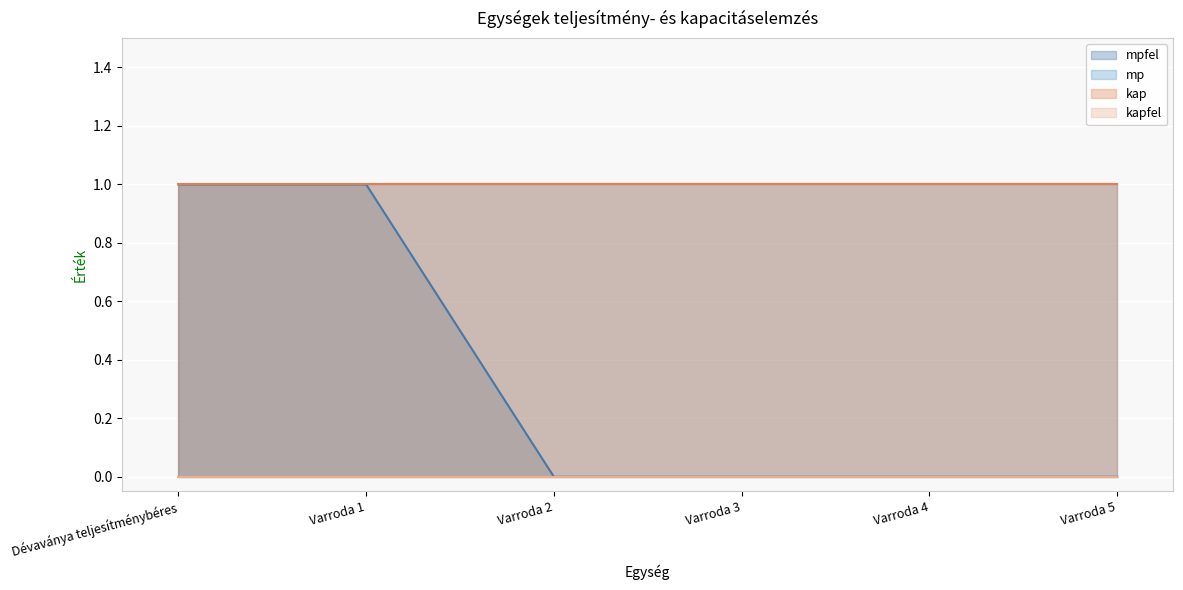

List the labels in order of kap value, smallest first.

Dévaványa teljesítménybéres, Varroda 1, Varroda 2, Varroda 3, Varroda 4, Varroda 5